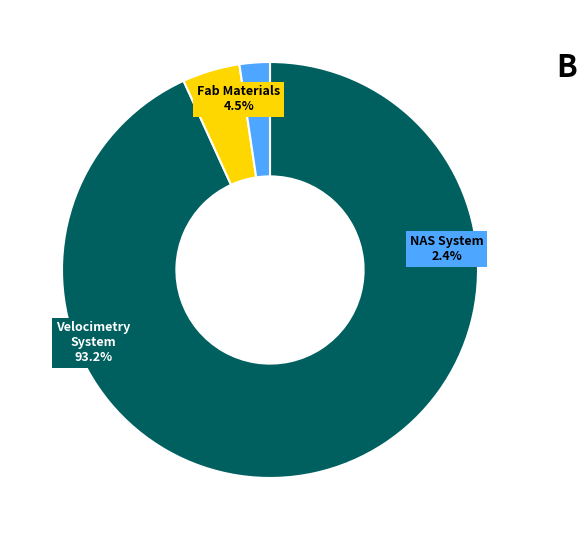

What is the change in value from Volumetric Velocimetry system to NAS System?

-223572